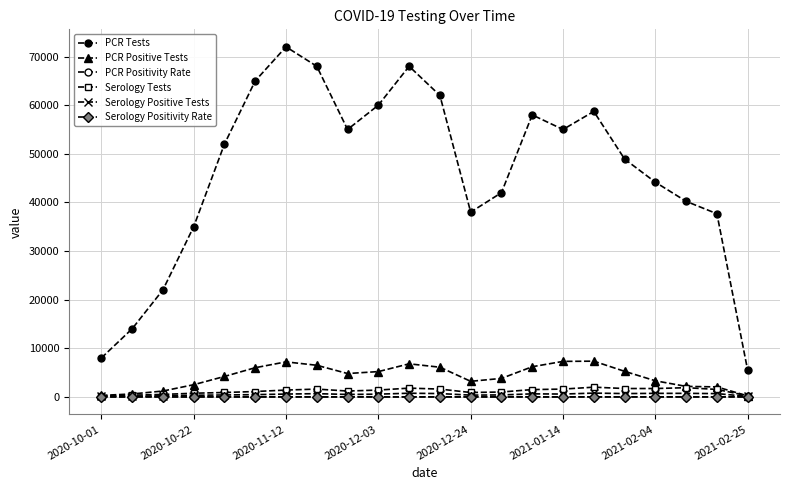

In PCR Positivity Rate, how many points are lower than both neighbors (excluding endpoints)?

1